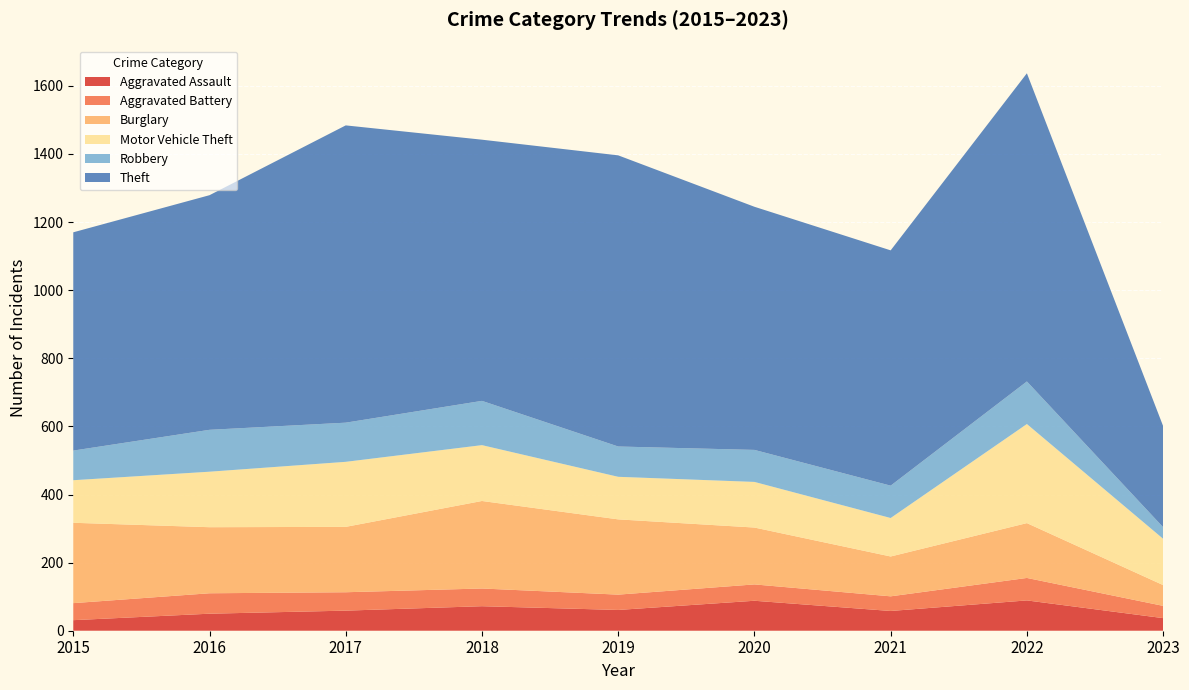

Reading left to right, transcribe all the data shown in this chart.

Aggravated Assault: 31	50	59	72	61	88	58	89	37
Aggravated Battery: 50	60	54	52	45	48	43	66	36
Burglary: 236	194	192	257	221	167	117	161	61
Motor Vehicle Theft: 125	163	191	164	125	134	113	291	136
Robbery: 87	123	115	130	89	94	95	125	34
Theft: 641	689	873	767	855	714	691	905	297